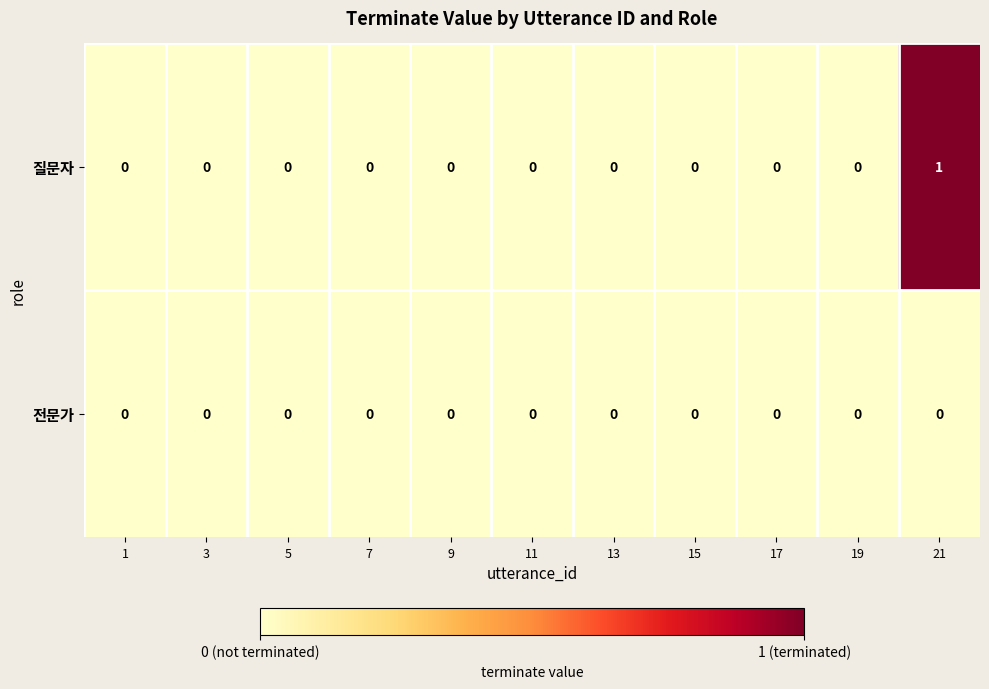

Which series has the widest spread of values?

질문자